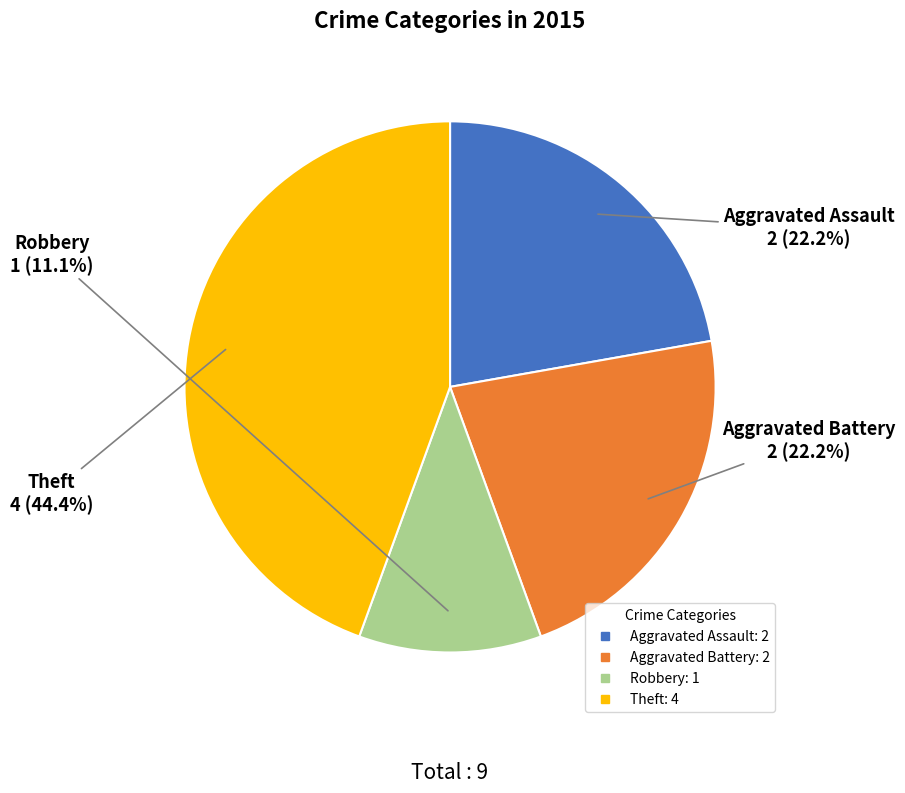

How many slices are in this pie chart?

4